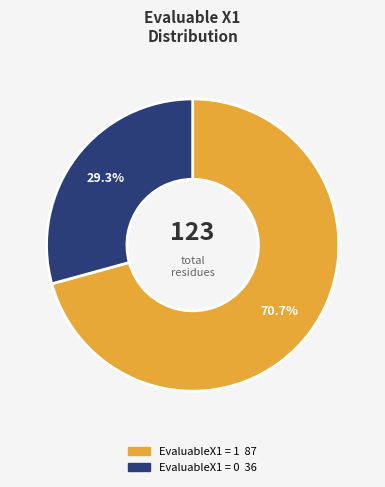

Which slice is the smallest?

EvaluableX1 = 0